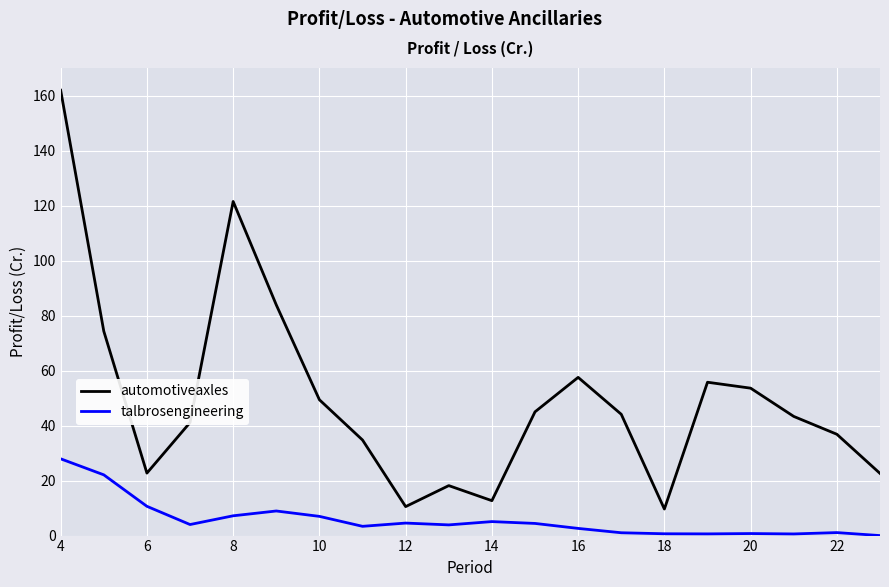

True or false: automotiveaxles and talbrosengineering cross at least once.

False